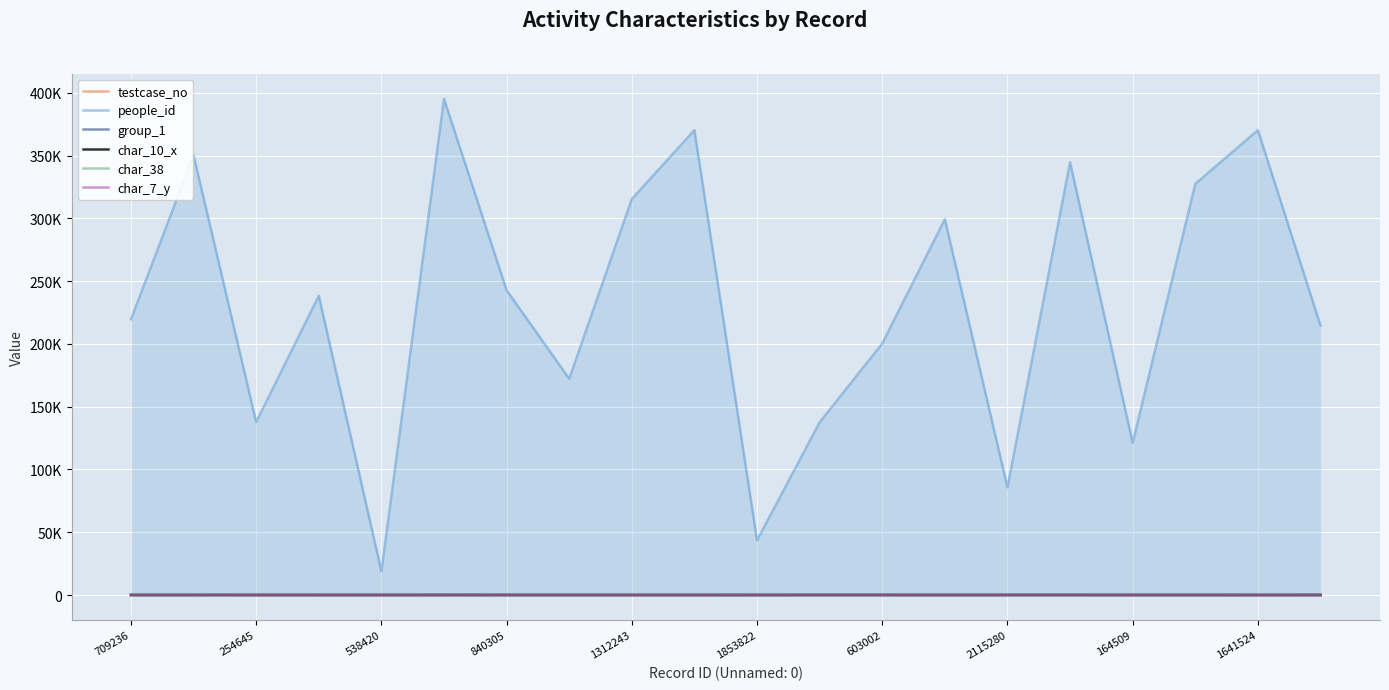

What are all the series names shown in the legend?

testcase_no, people_id, group_1, char_10_x, char_38, char_7_y